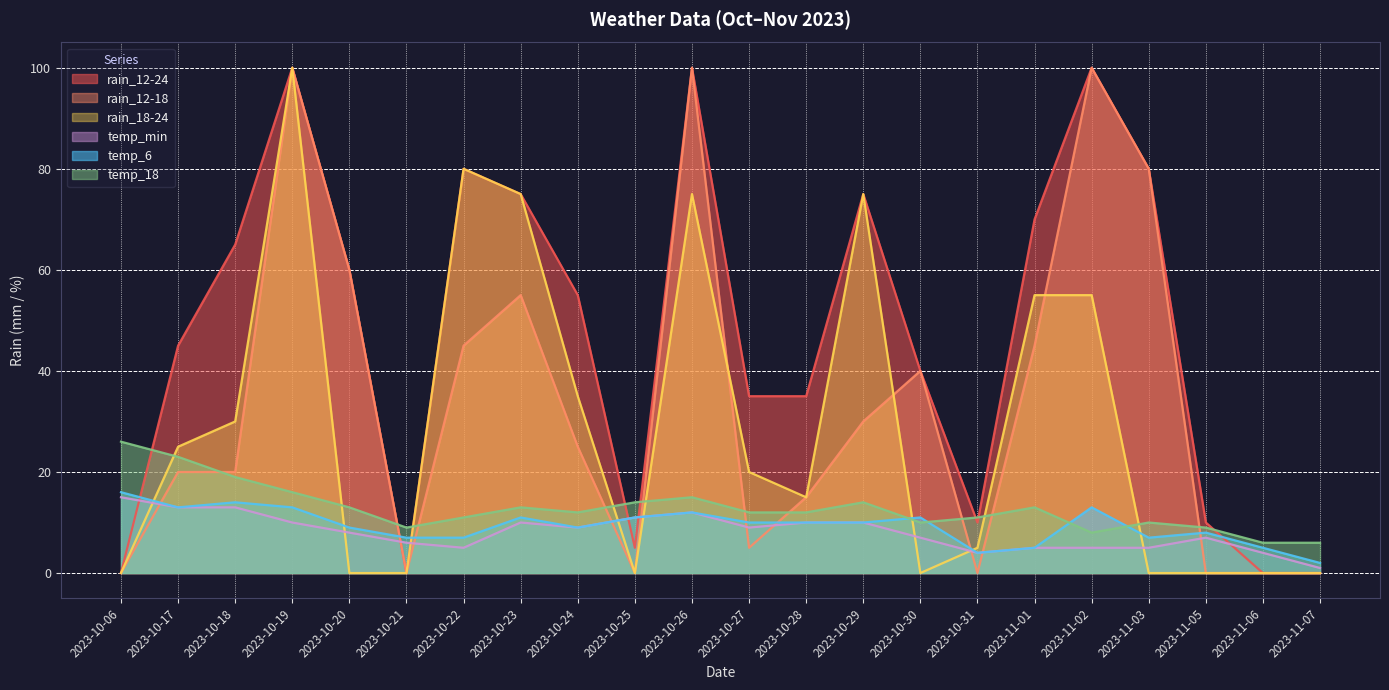

What is the difference between the maximum and minimum values in the temp_6 series?

14